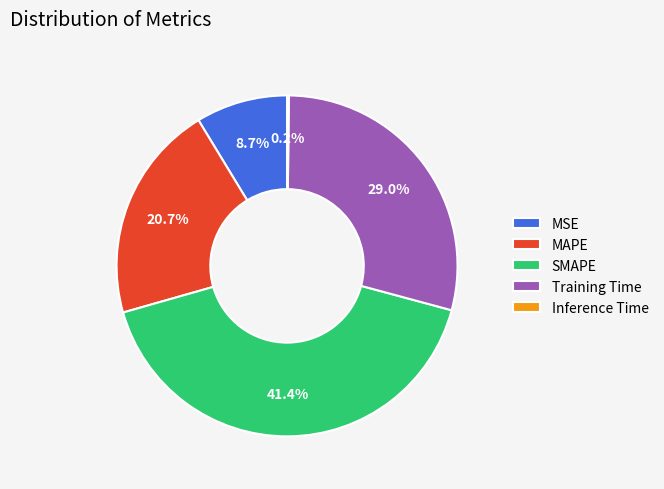

Combined, what portion of the pie is Training Time and MSE?

37.7%